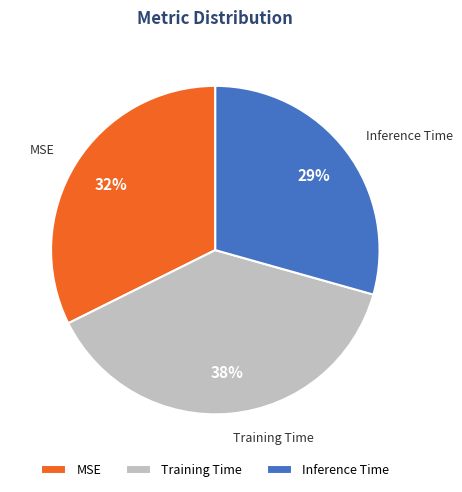

Between MSE and Inference Time, which is larger?

MSE